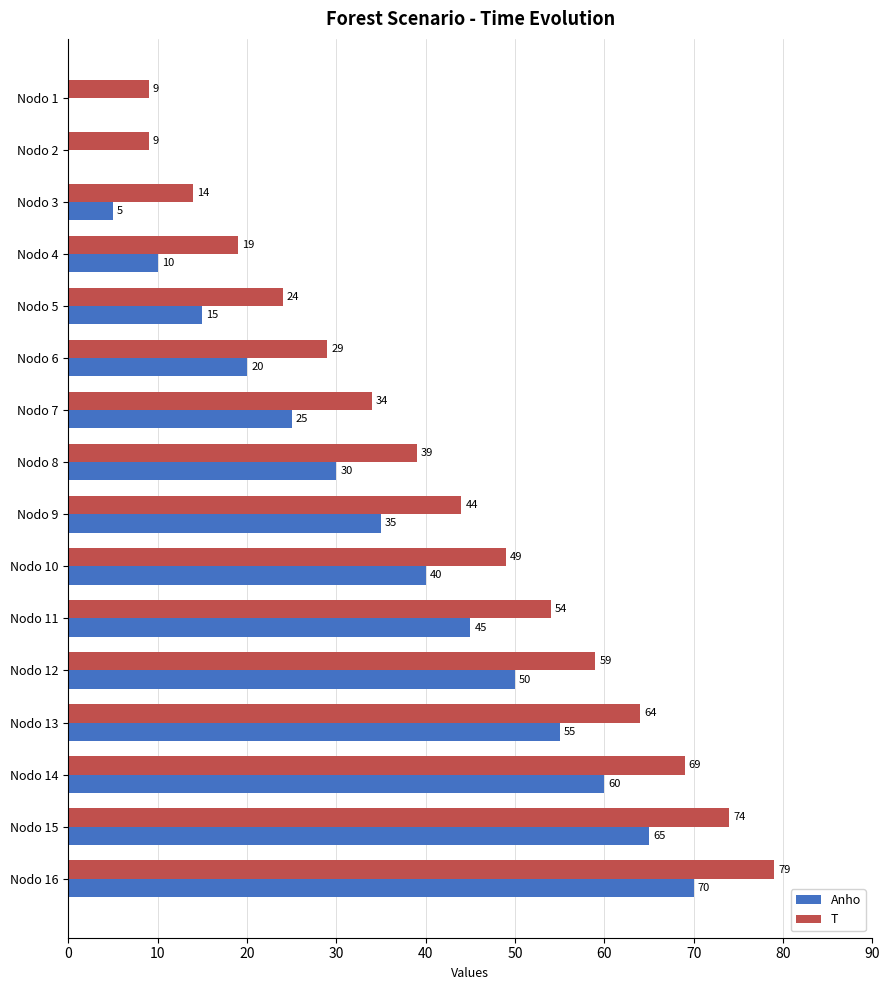

The value of Anho at Nodo 7 is 45. True or false?

False